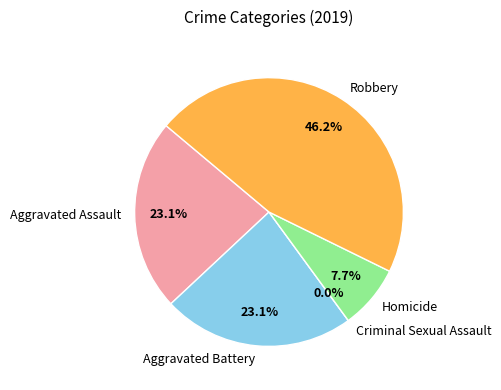

How many slices are in this pie chart?

5